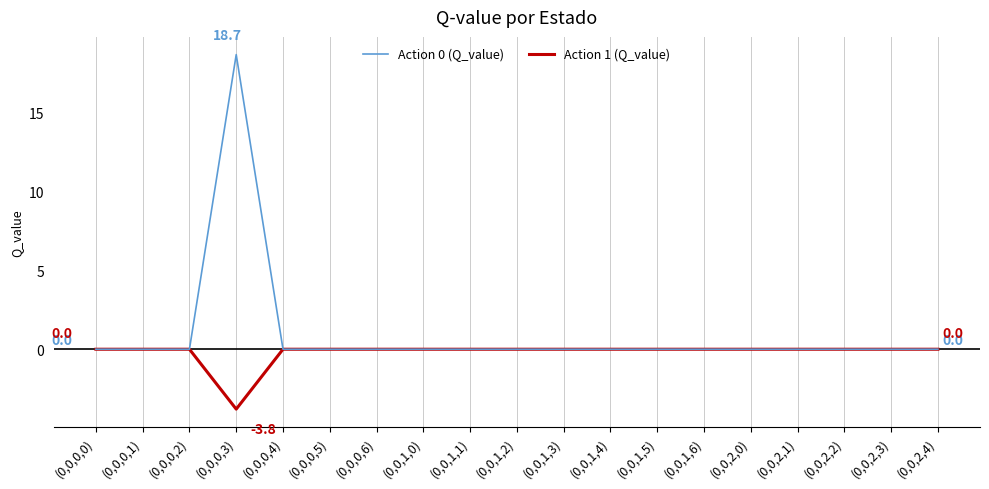

The value of Action 1 (Q_value) at (0,0,2,3) is 1.8. True or false?

False